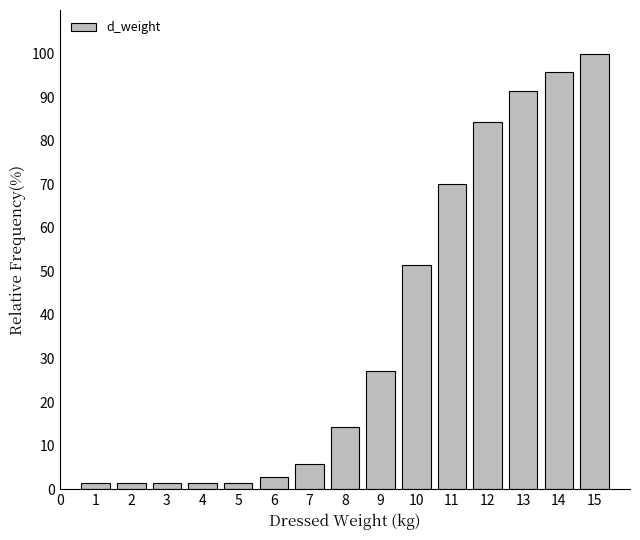

Reading left to right, extract all data points from this chart.

1.4	1.4	1.4	1.4	1.4	2.9	5.7	14.3	27.1	51.4	70.0	84.3	91.4	95.7	100.0